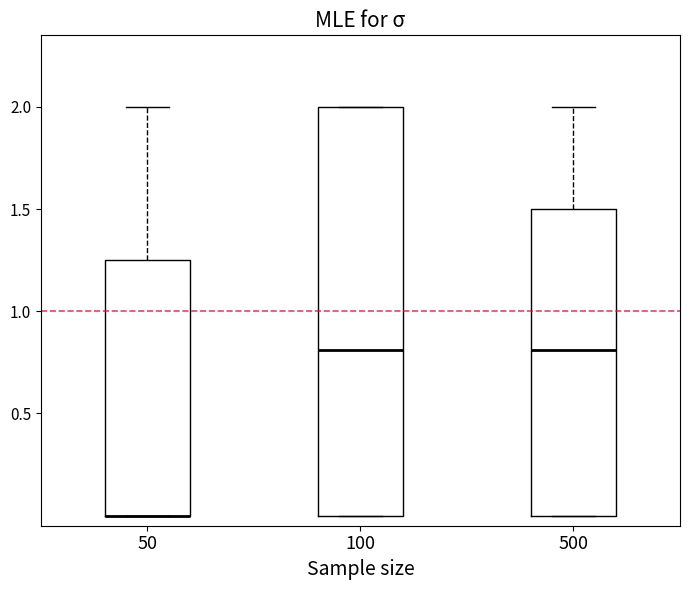

Reading left to right, transcribe this box plot: for each box, give where its median line is, the range the box spans, and where its two whiskers end, as read against the y-axis. The values are not printed on the chart, so give them approximately, as read against the axis.

50: median 0.00 (drawn on the box's lower edge), box 0.00 to 1.25, whiskers 0.00 to 2.00
100: median 0.80, box 0.00 to 2.00, whiskers 0.00 to 2.00
500: median 0.80, box 0.00 to 1.50, whiskers 0.00 to 2.00